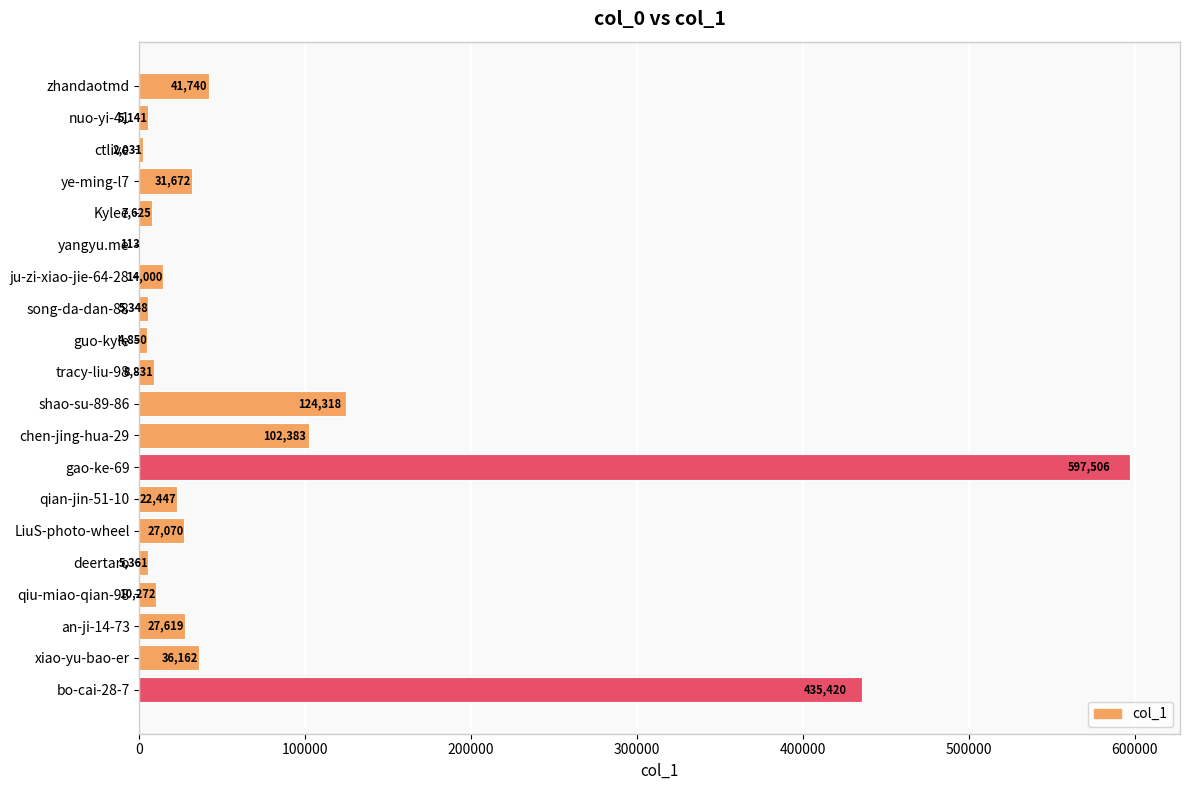

What is the greatest value displayed?

597506